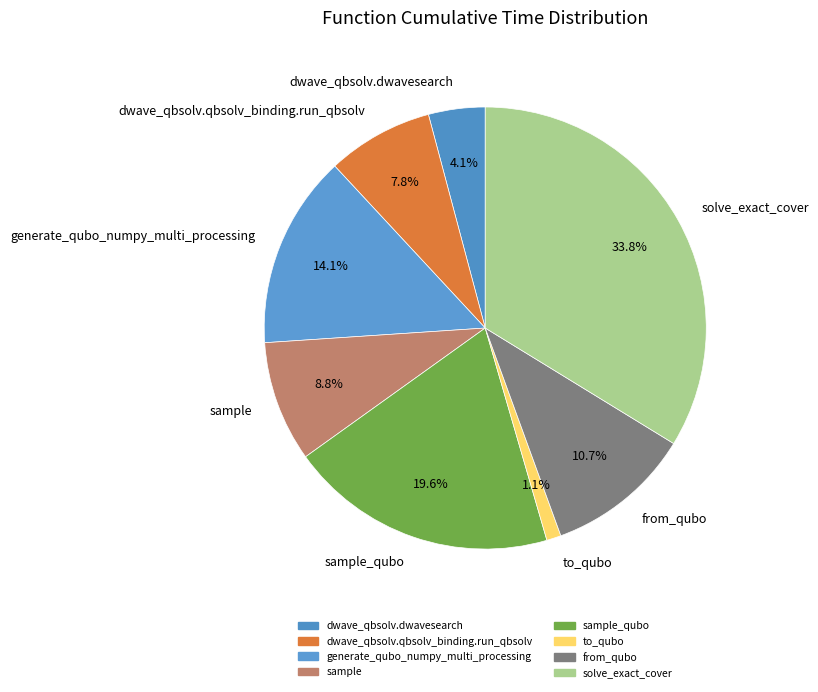

Combined, do dwave_qbsolv.qbsolv_binding.run_qbsolv and generate_qubo_numpy_multi_processing account for over 50%?

No